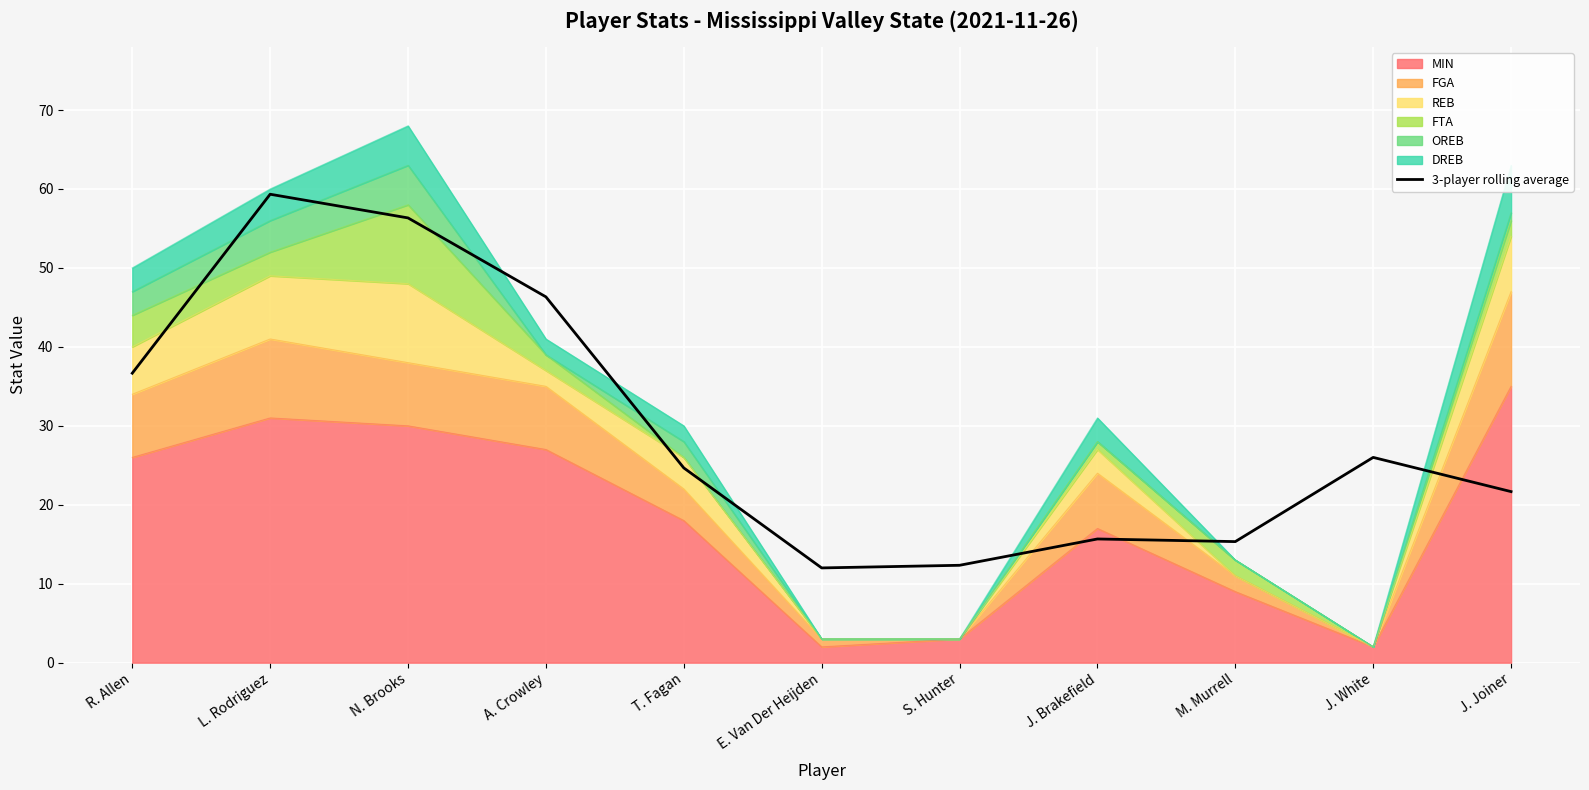

At which category does the chart reach its minimum across all series?

E. Van Der Heijden